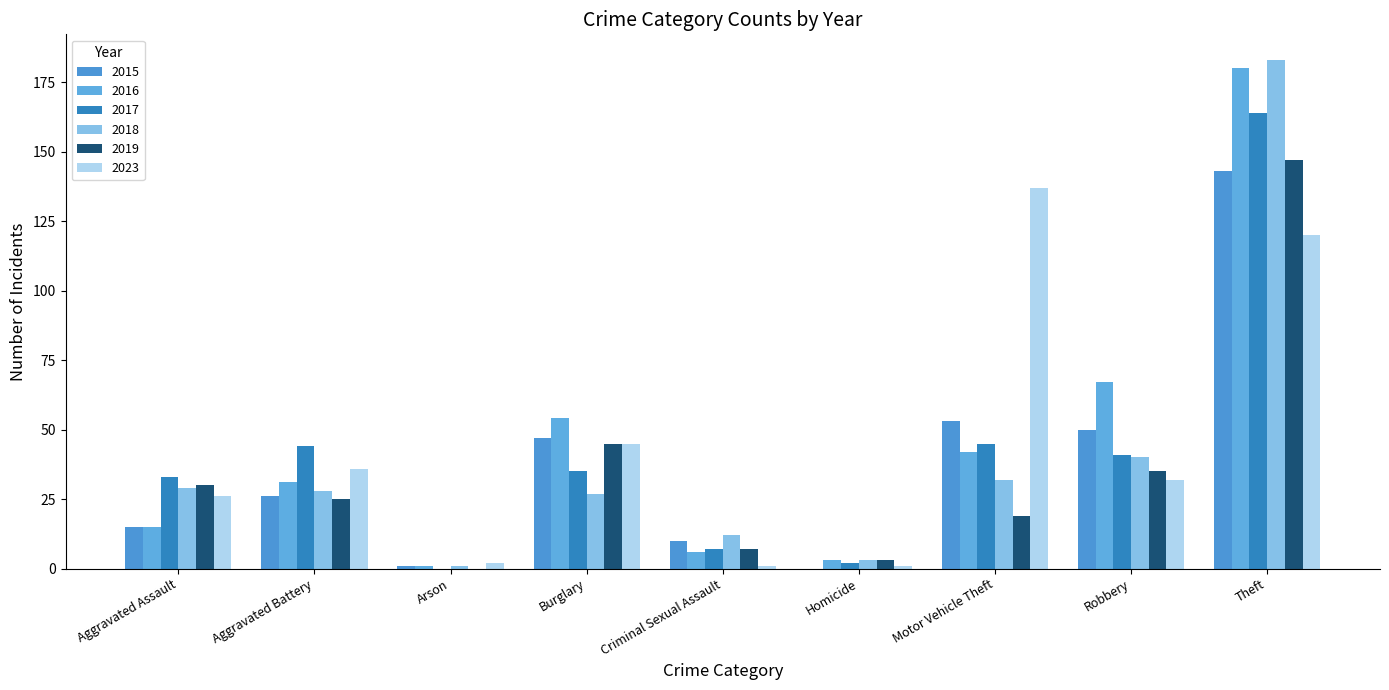

At which category does the chart reach its peak across all series?

Theft